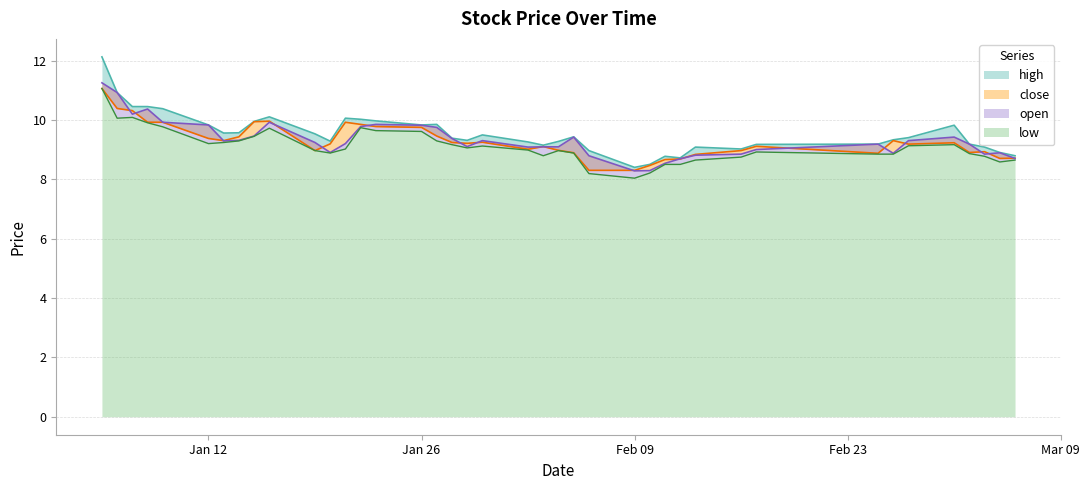

True or false: high and low intersect in this chart.

False